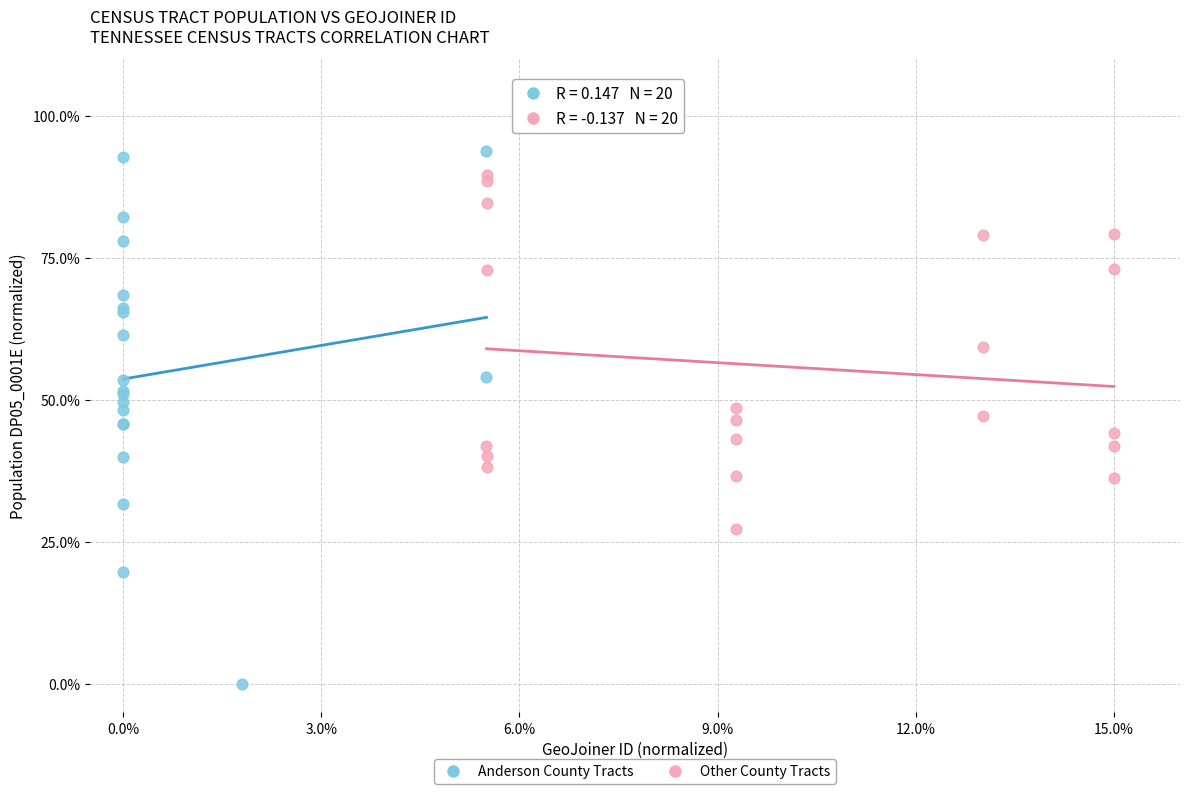

Which series reaches the minimum Y coordinate?

Anderson County Tracts